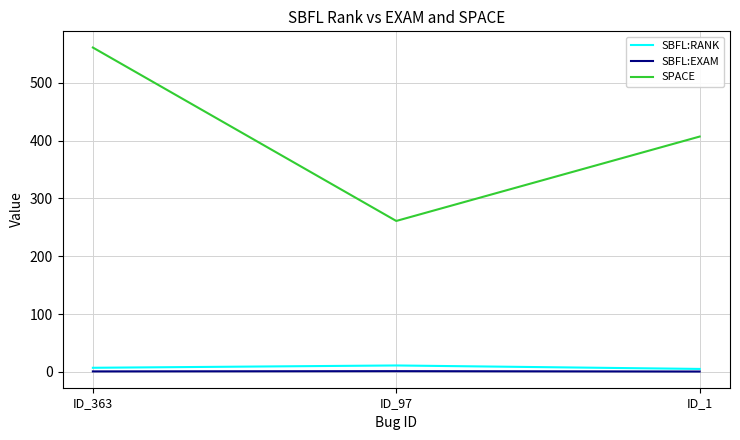

Is it true that SPACE equals 155.0 at ID_97?

False